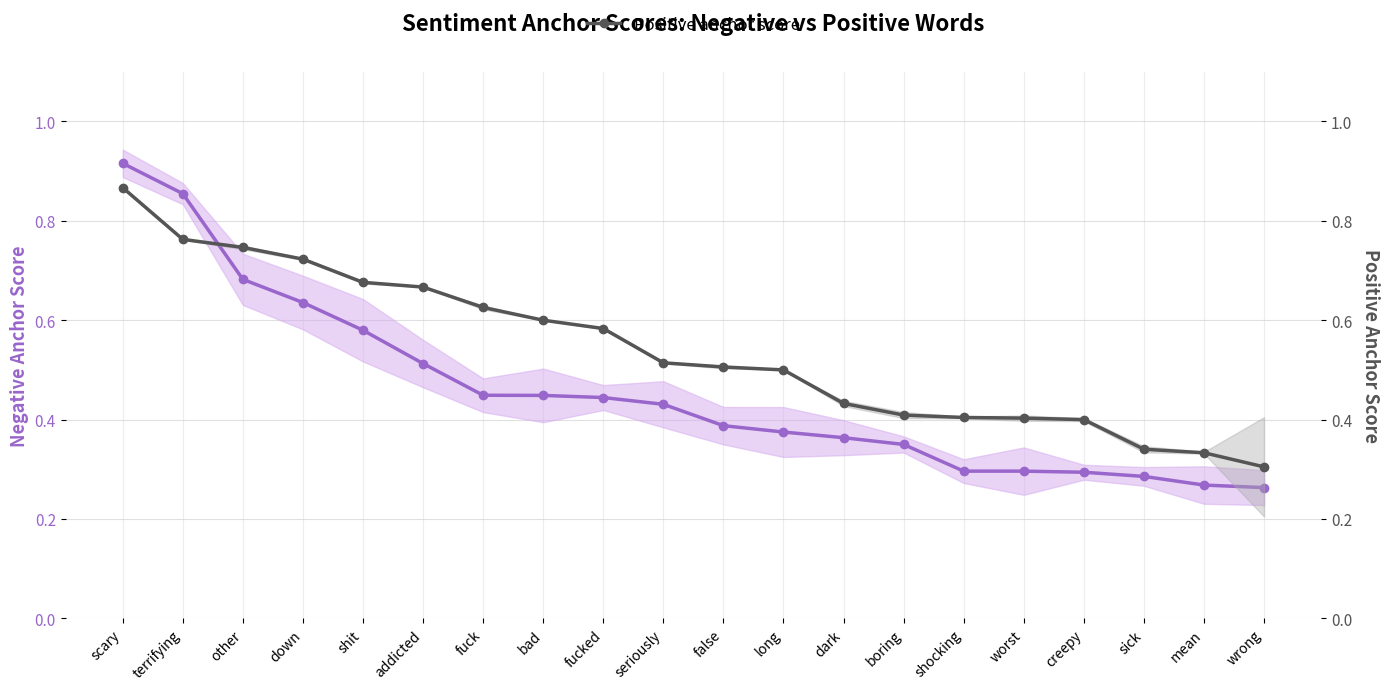

Reading right to left, what are all the values shown in this chart?

Negative anchor score: 0.3	0.3	0.3	0.3	0.3	0.3	0.3	0.4	0.4	0.4	0.4	0.4	0.4	0.4	0.5	0.6	0.6	0.7	0.9	0.9
Positive anchor score: 0.3	0.3	0.3	0.4	0.4	0.4	0.4	0.4	0.5	0.5	0.5	0.6	0.6	0.6	0.7	0.7	0.7	0.7	0.8	0.9